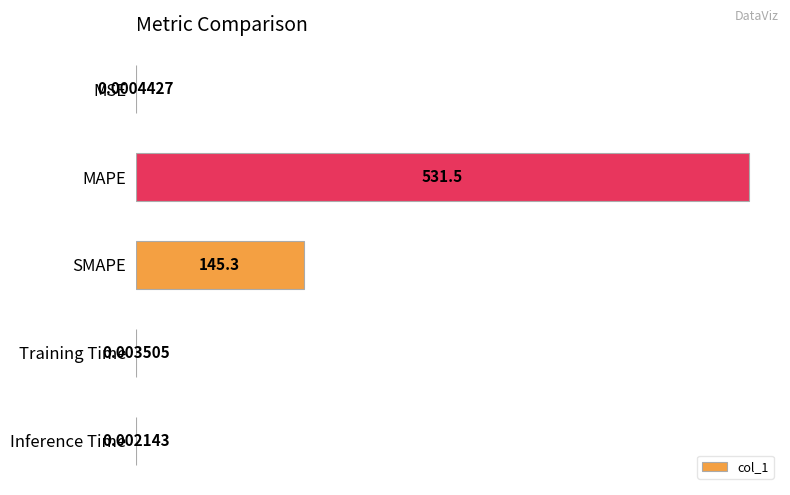

What is the sum of the values at MAPE and Training Time?

531.5